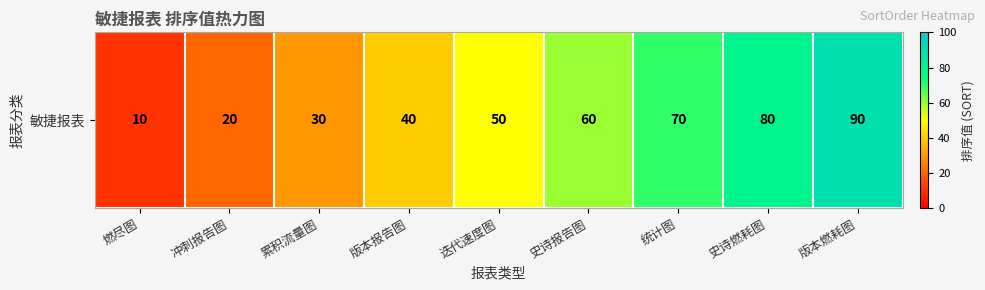

Is it true that the value at 史诗燃耗图 is 119?

False